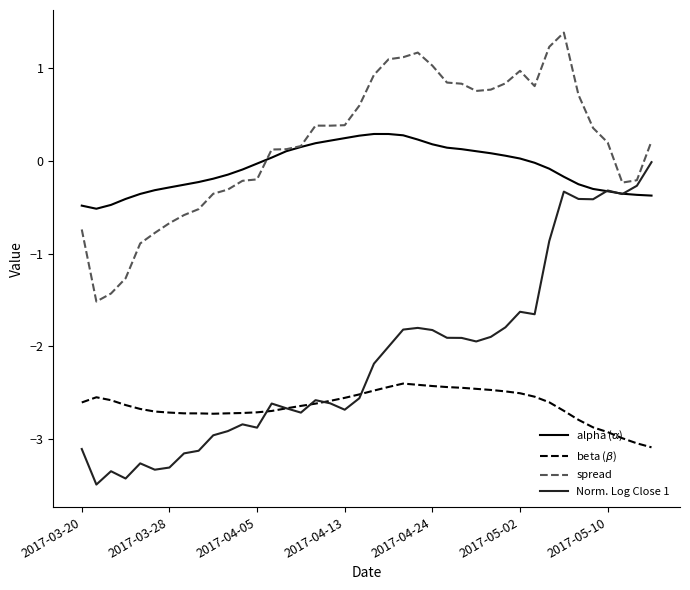

How many series are shown in this chart?

4